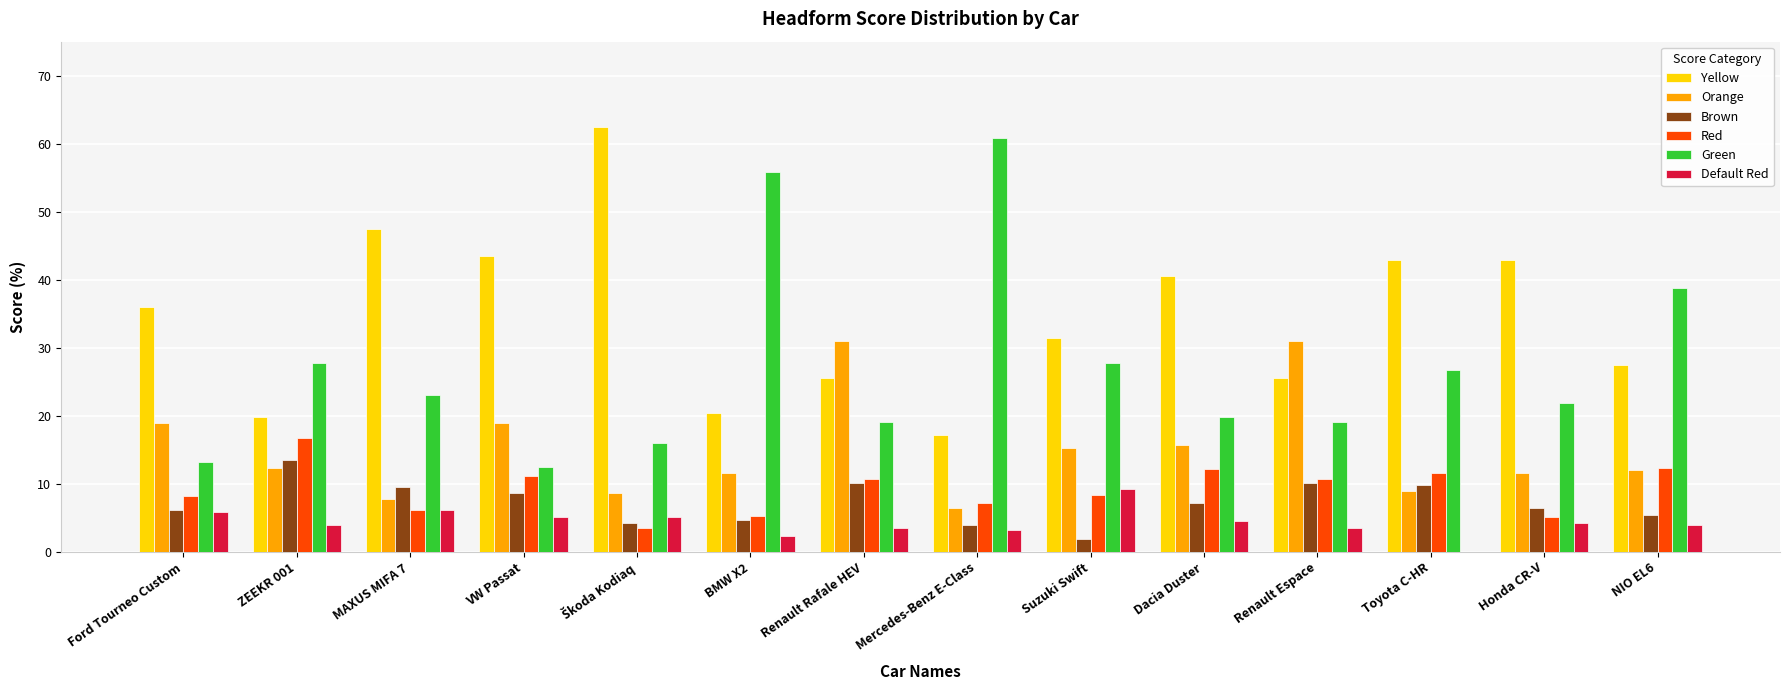

Are the bars horizontal?

No